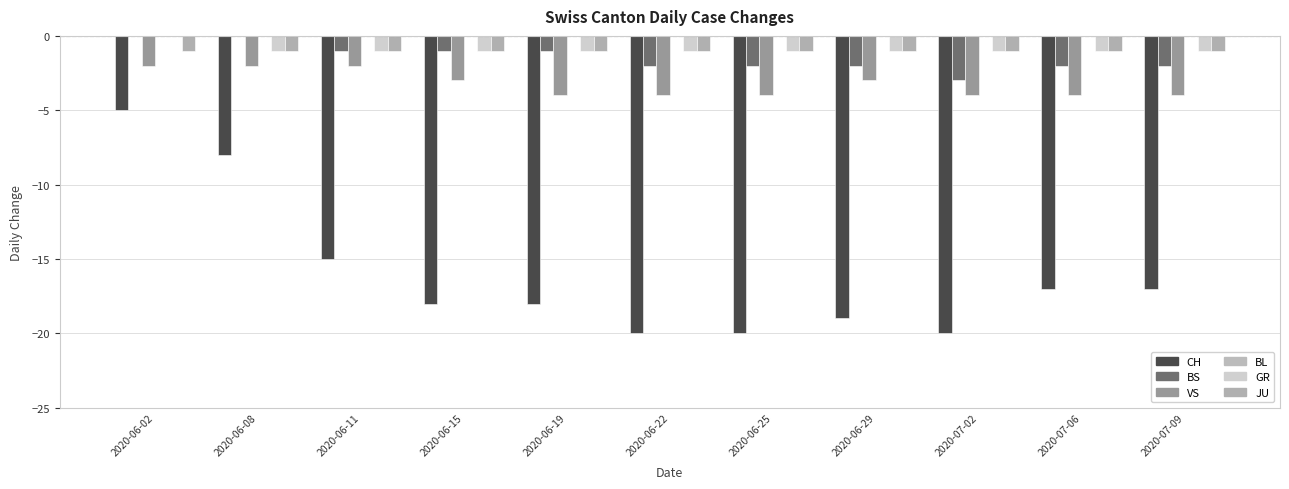

The value of BS at 2020-07-09 is -2. True or false?

True